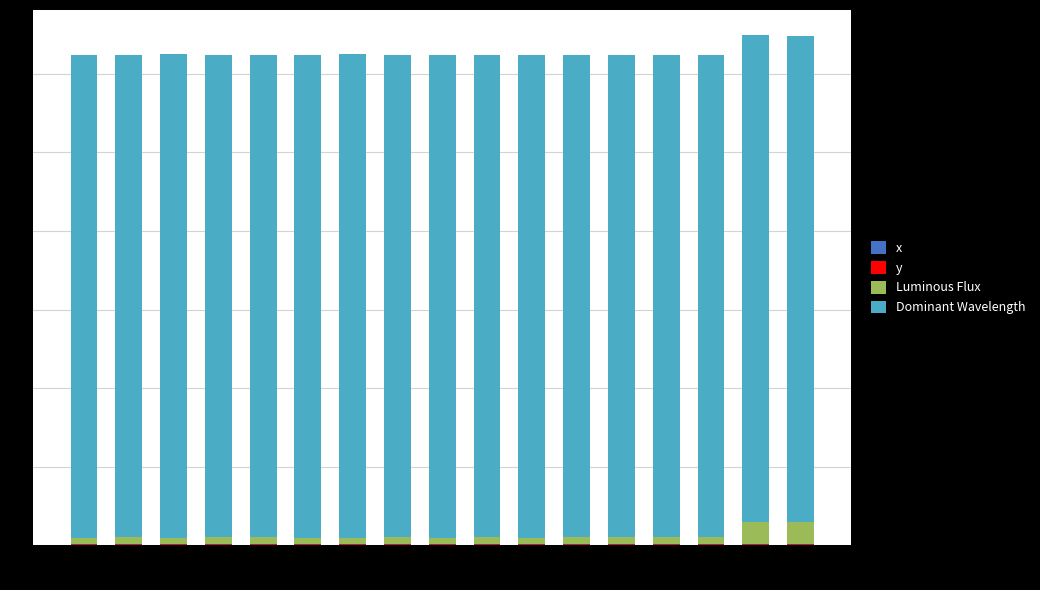

How many values in the Dominant Wavelength series exceed 614?

11